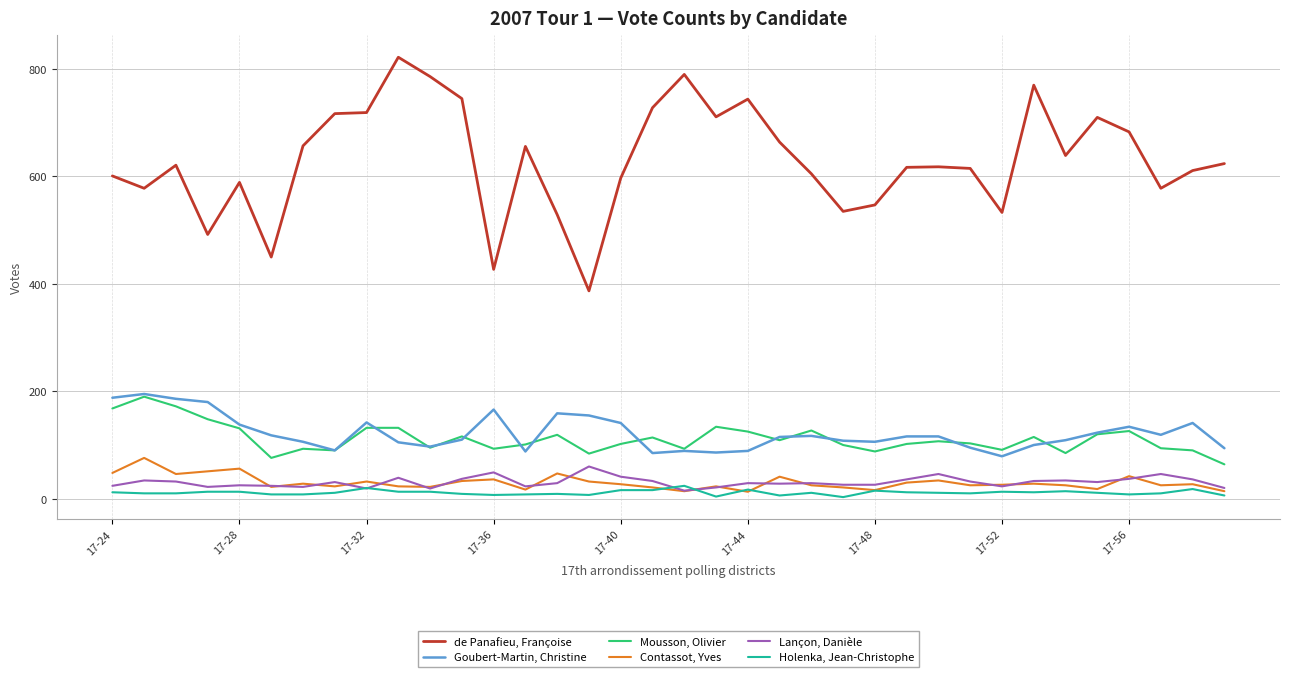

Which series ends up on top after the final intersection of Contassot, Yves and Holenka, Jean-Christophe?

Contassot, Yves